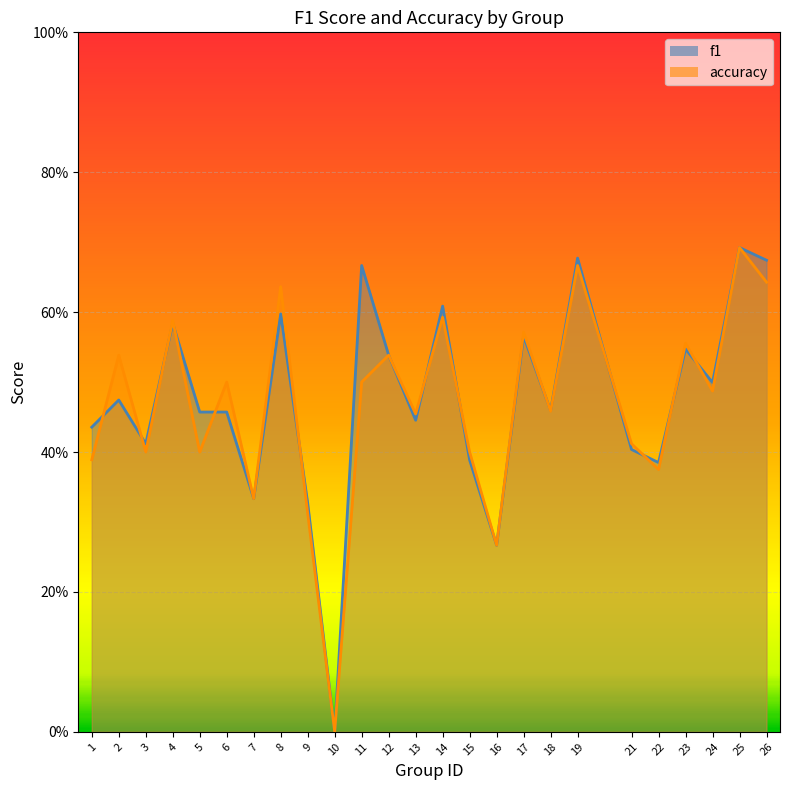

How many f1 values are between 0 and 1?

25